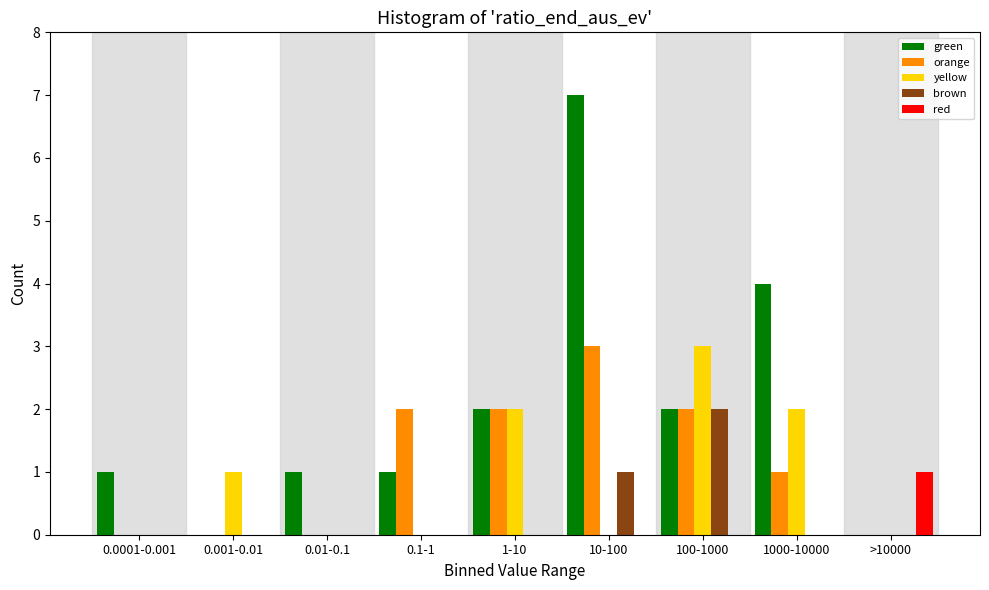

Between 10-100 and >10000, which series saw the biggest shift?

green